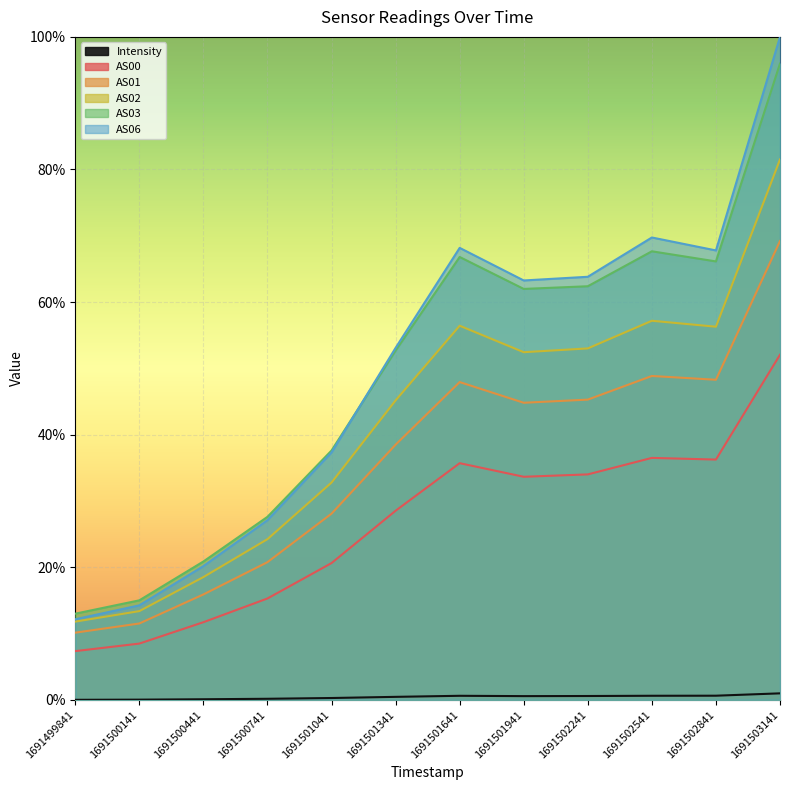

True or false: Intensity and AS02 cross at least once.

False